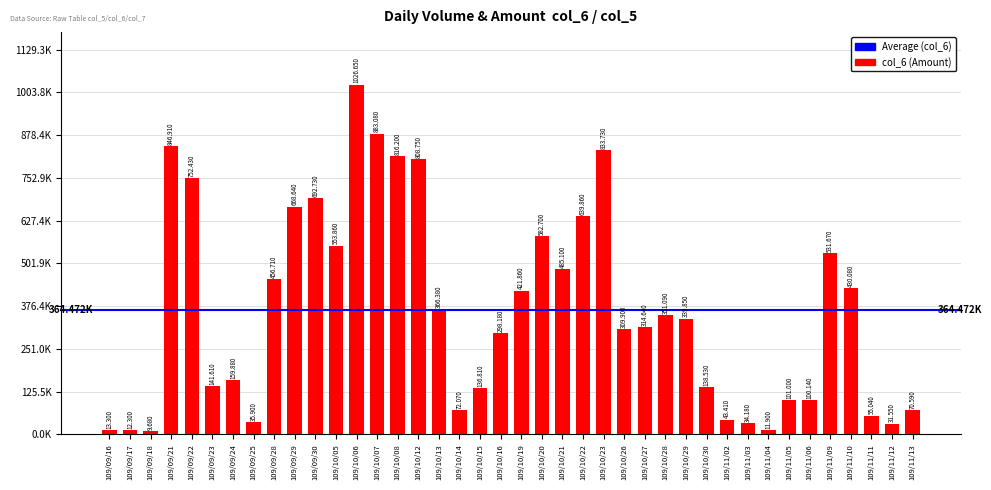

Is it true that the value at 109/10/22 is 639860?

True